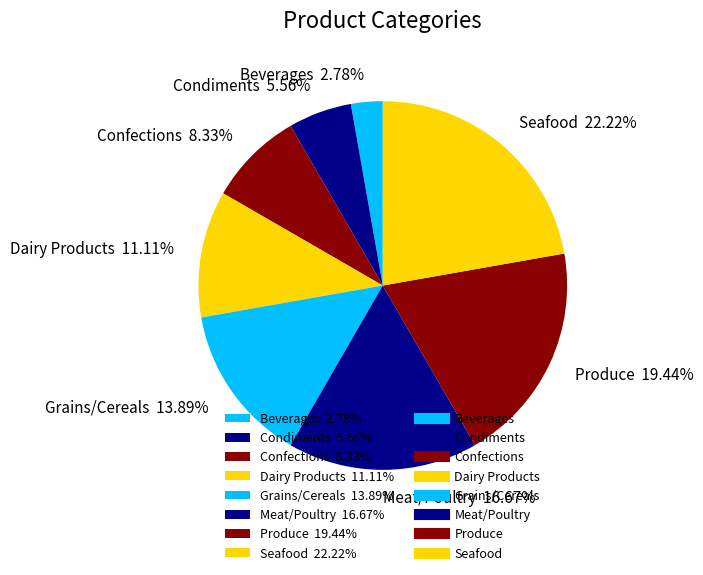

To the nearest percent, what percentage of the pie is Meat/Poultry?

17%